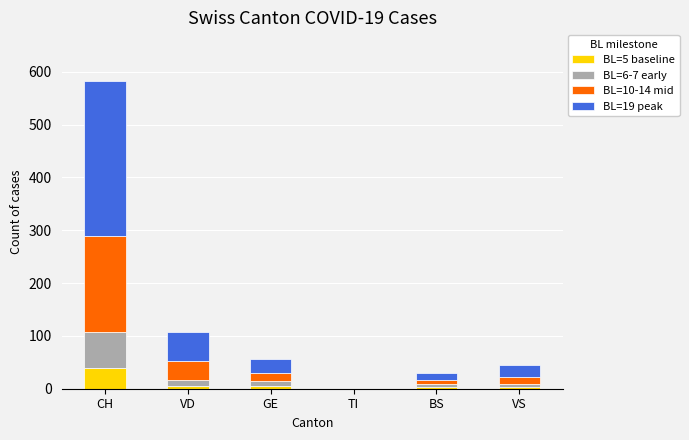

At which label does BL=5 baseline reach its peak?

CH